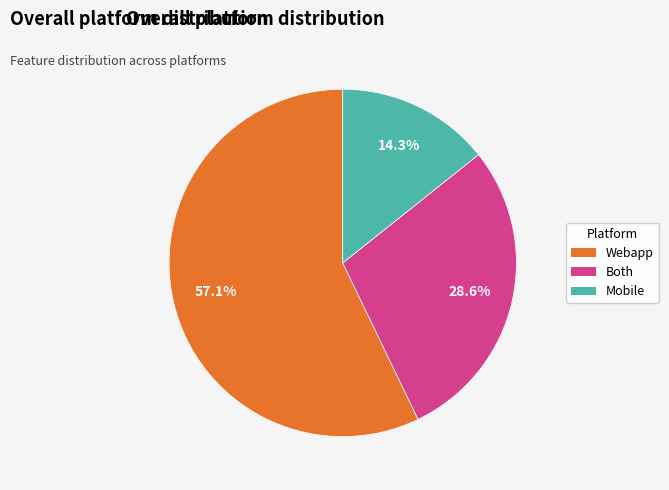

Is there any slice that represents more than half of the pie?

Yes